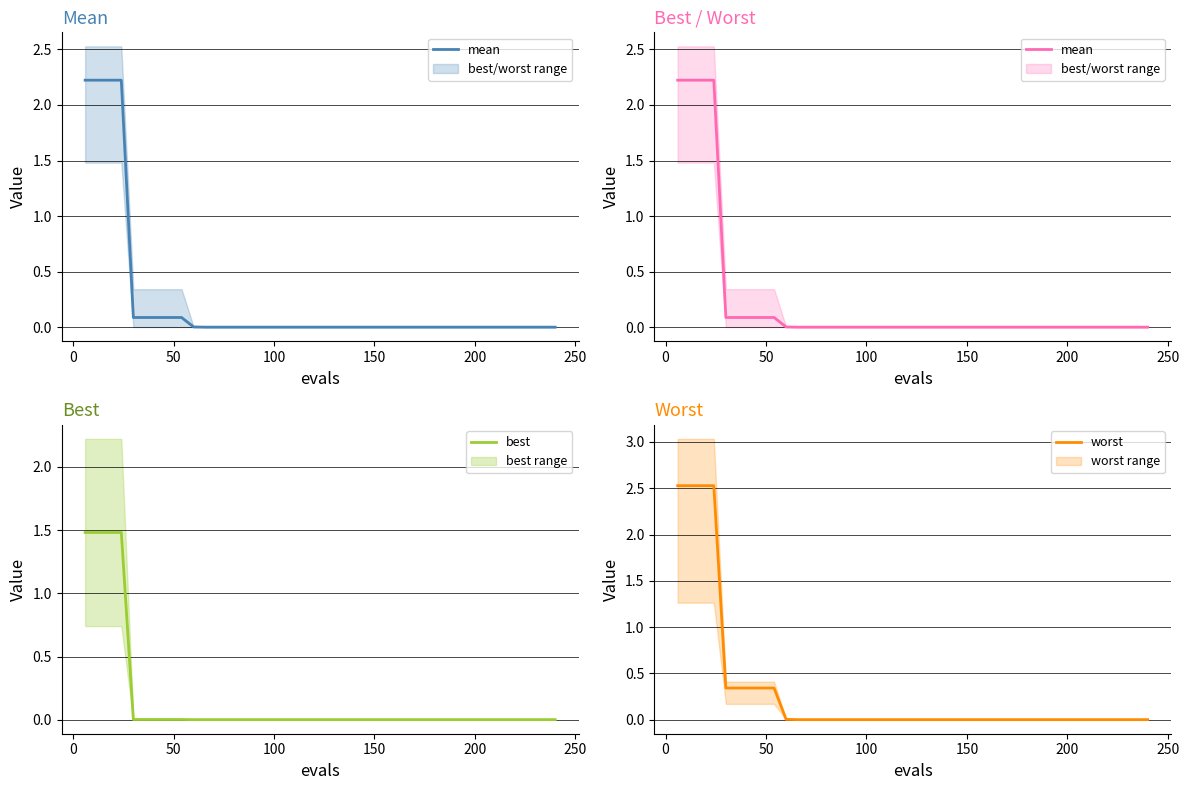

What is the difference between the maximum and minimum values in the worst series?

2.5